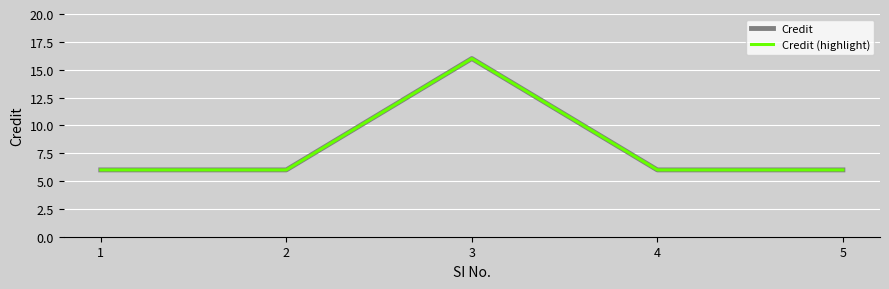

Read the Credit value at 3.

16